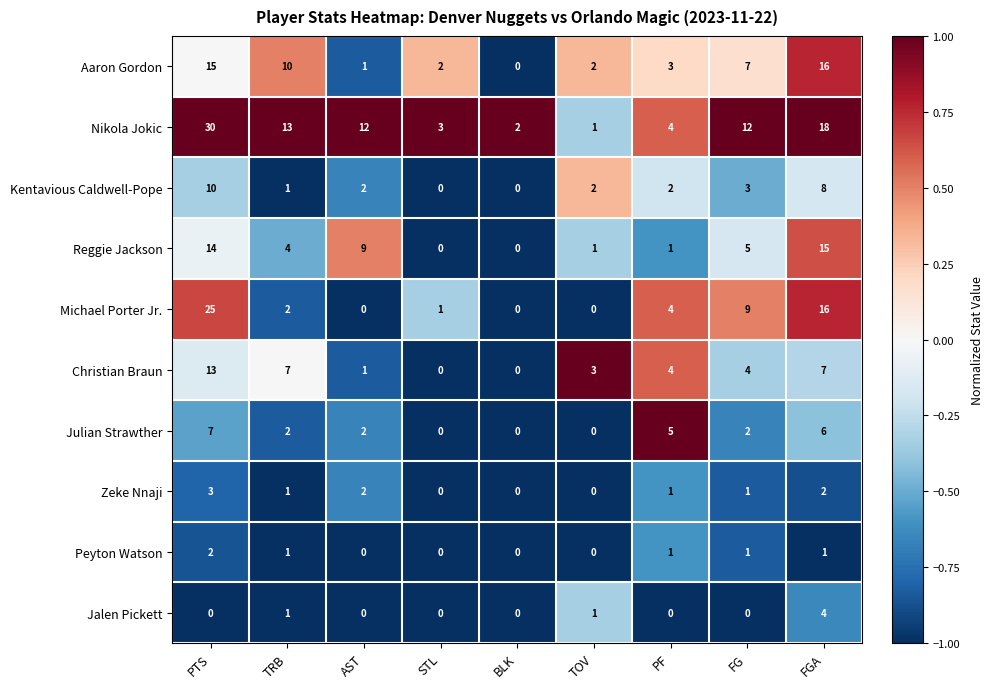

At which label is Aaron Gordon closest to 8?

FG